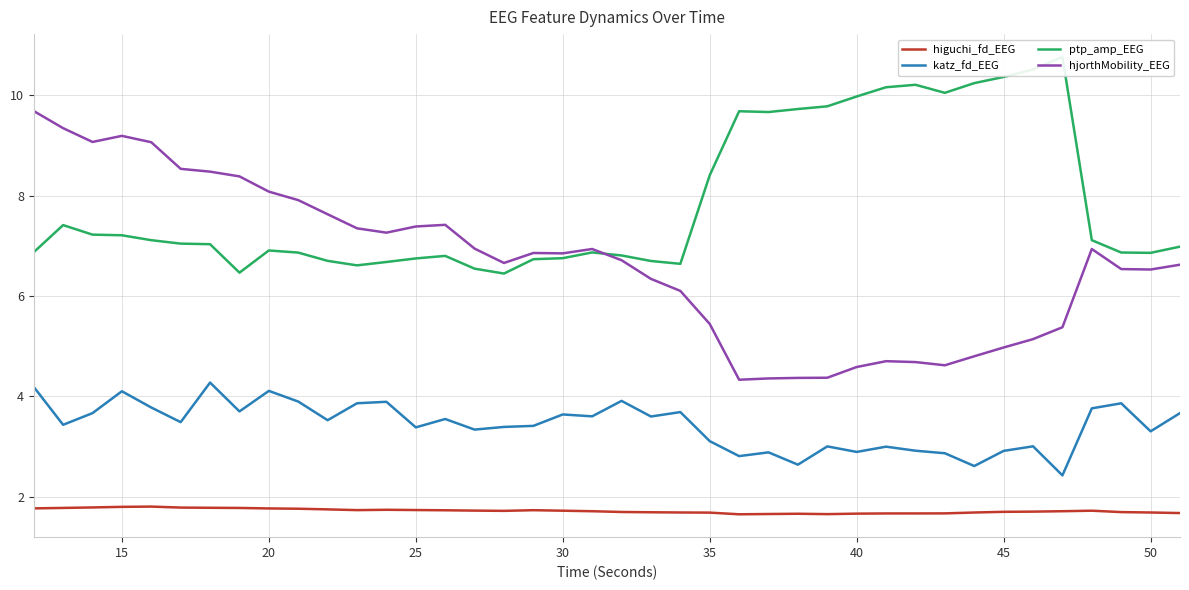

How many lines are shown in the chart?

4